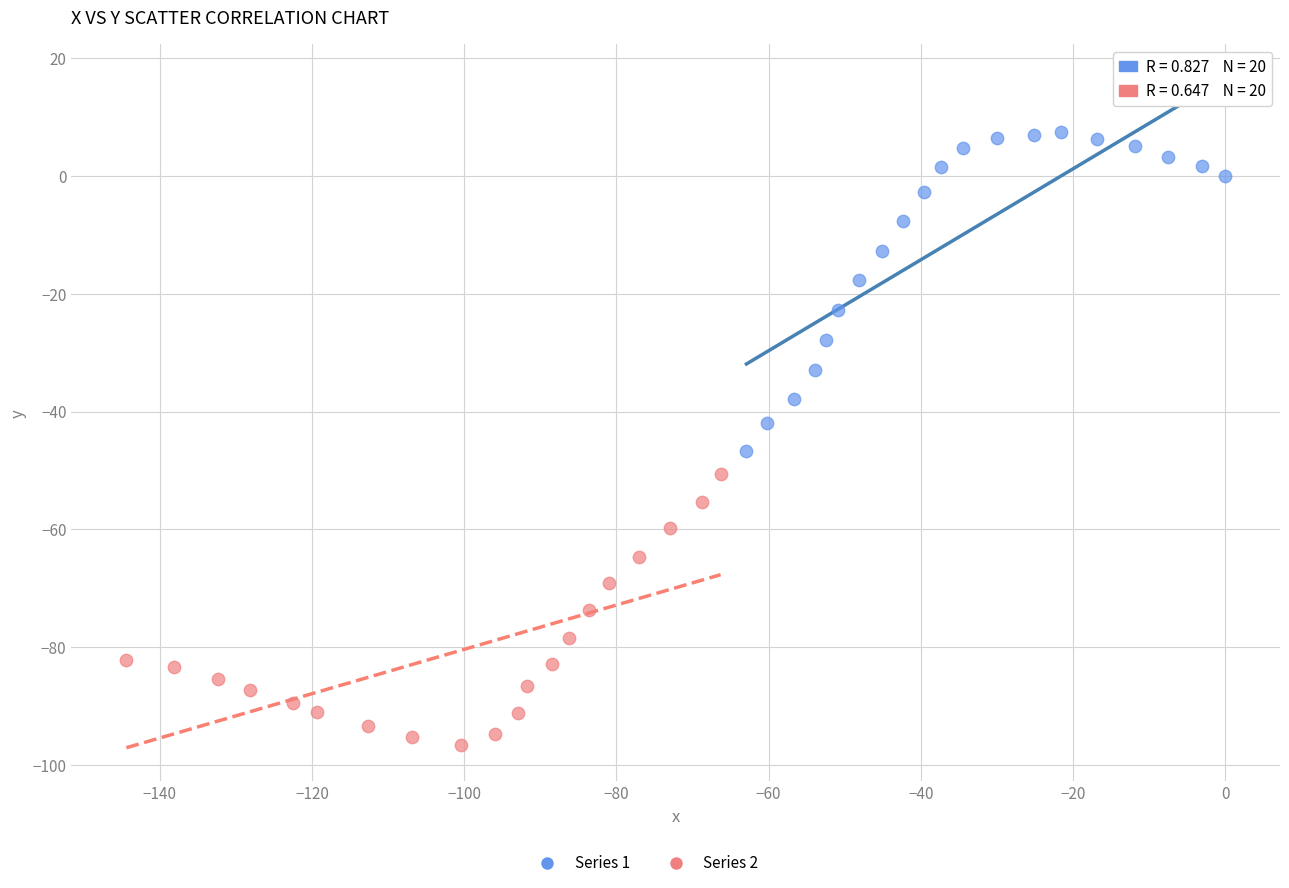

Which series reaches the maximum Y coordinate?

Series 1